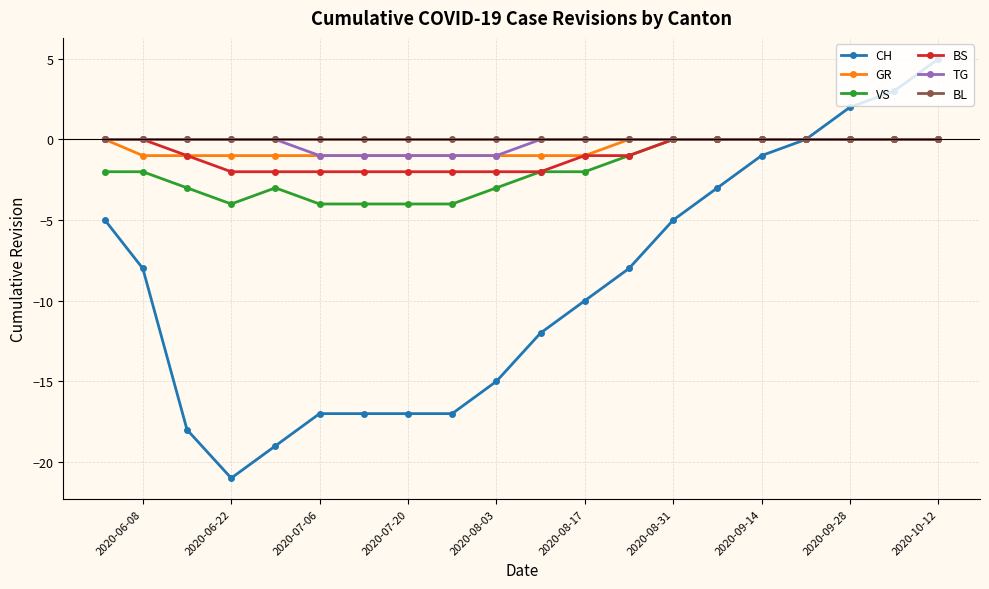

What is the maximum value shown in the chart?

5